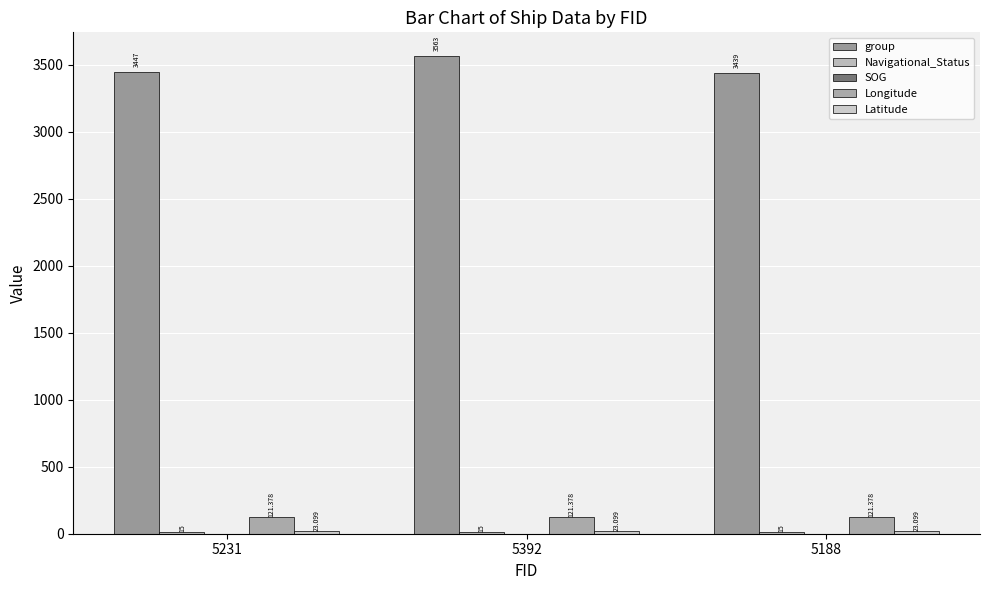

What position from the left is 5392?

2